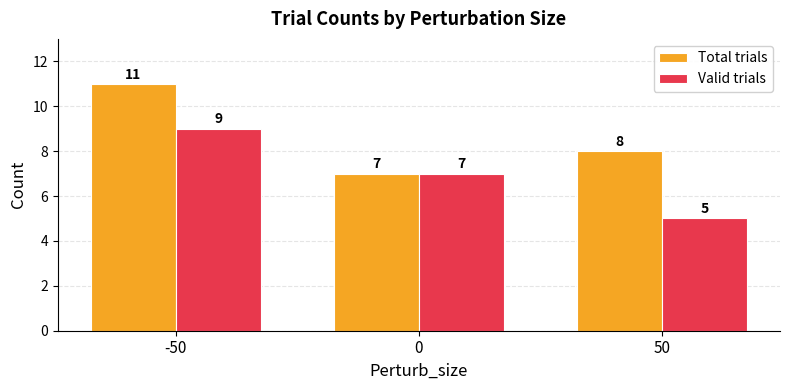

At which label does Valid trials first exceed 7?

-50